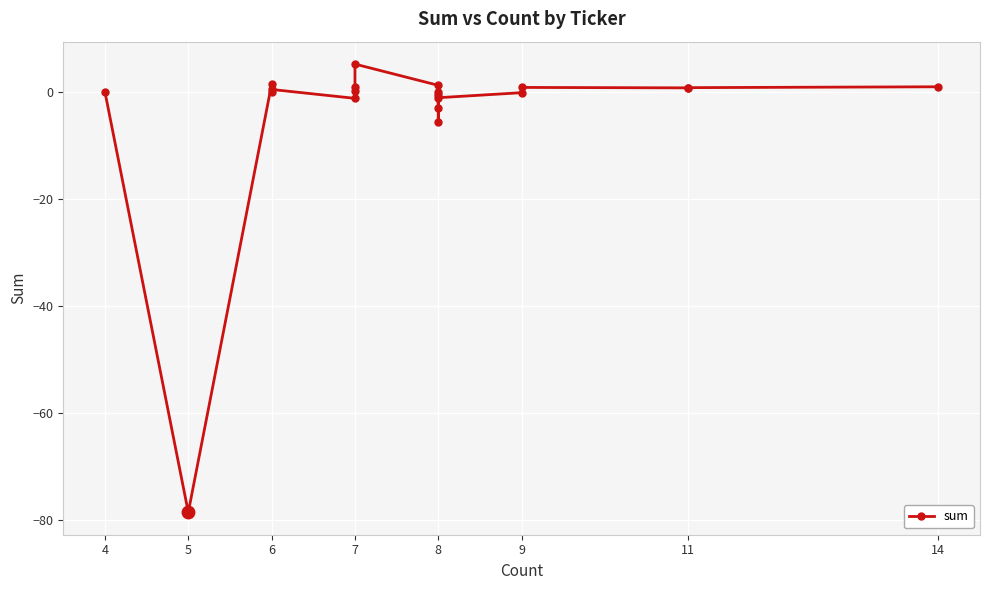

Is it true that the value at 8 is -10.0?

False